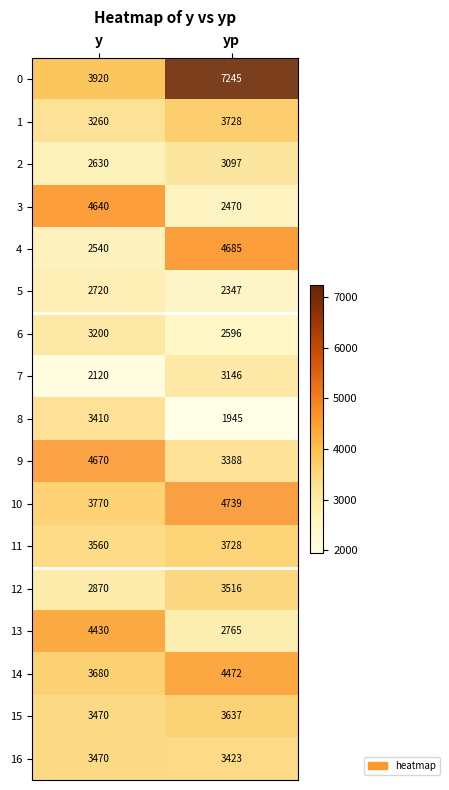

At how many categories does at least one series exceed 6910?

1